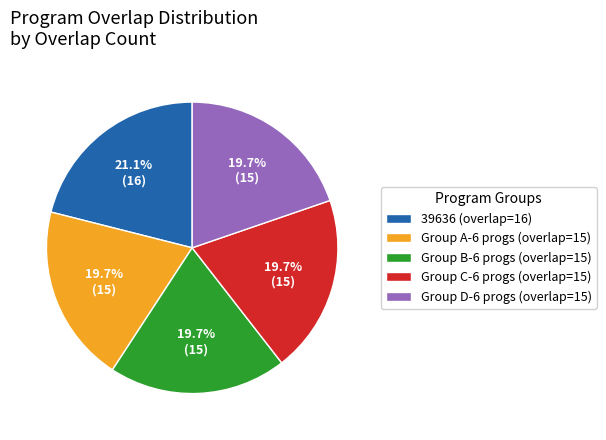

Which has a higher value, Group A-6 progs (overlap=15) or 39636 (overlap=16)?

39636 (overlap=16)